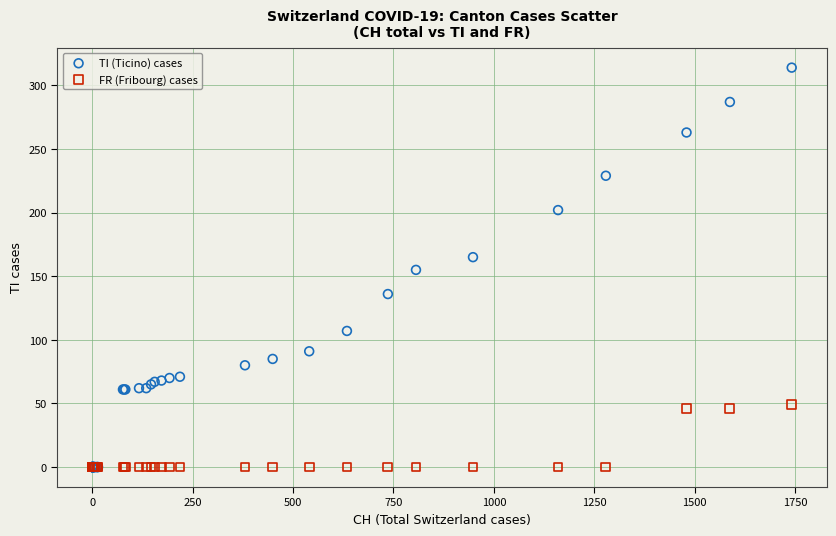

What are all the series names shown in the legend?

TI (Ticino) cases, FR (Fribourg) cases